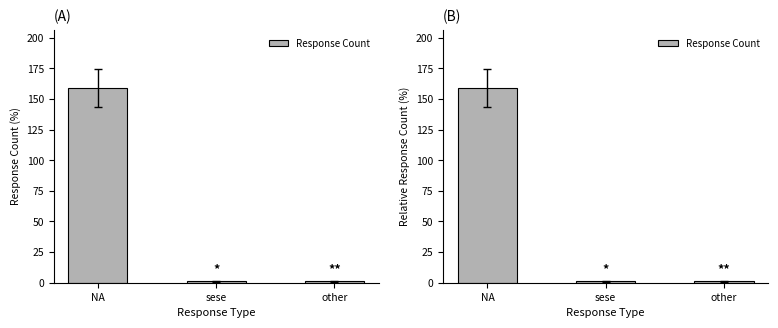

What is the average value?

54